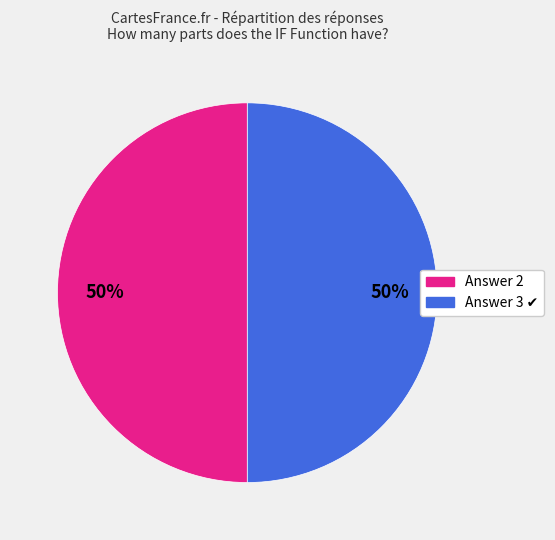

To the nearest percent, what is the average slice percentage?

50%